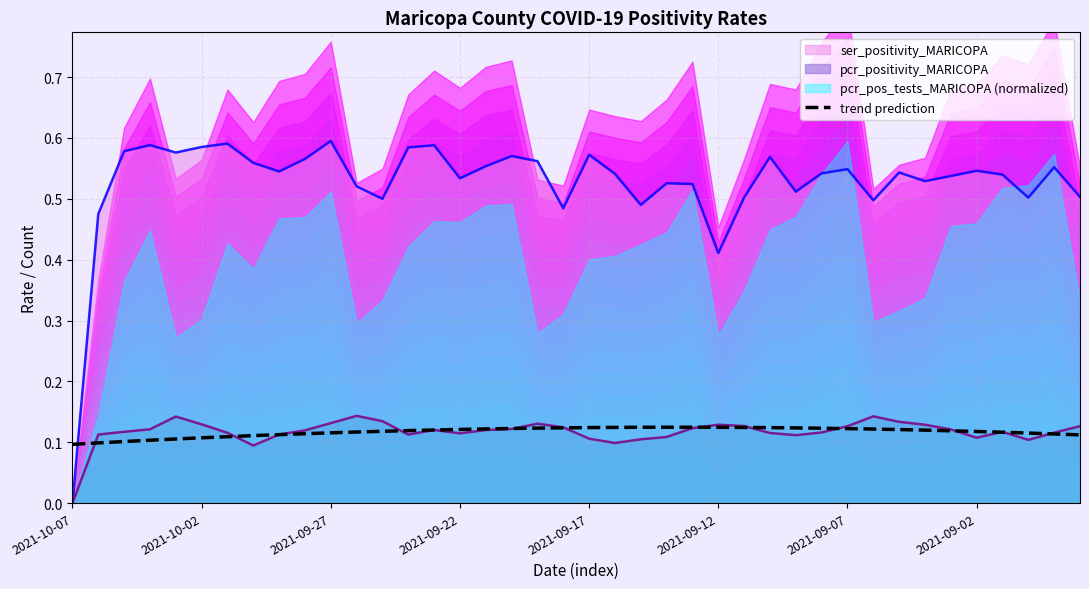

How many points are higher than both their immediate neighbors (excluding endpoints)?

1